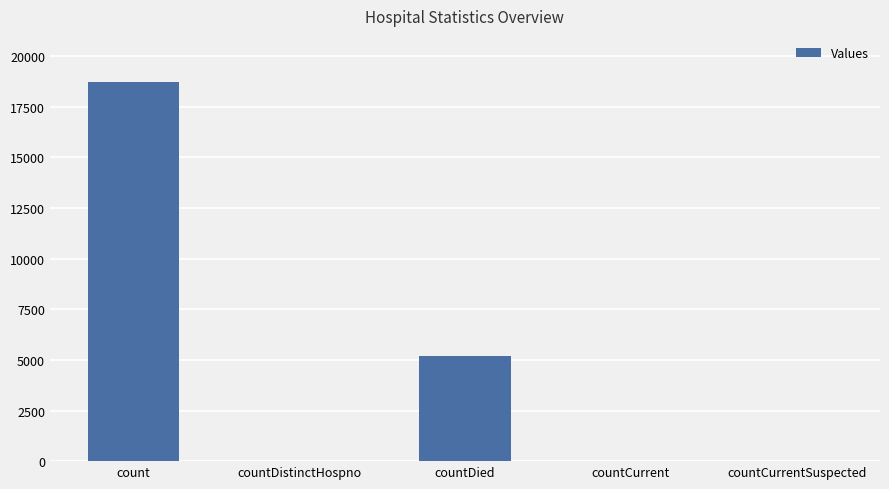

The chart shows a value of 5192 at countDied. True or false?

True